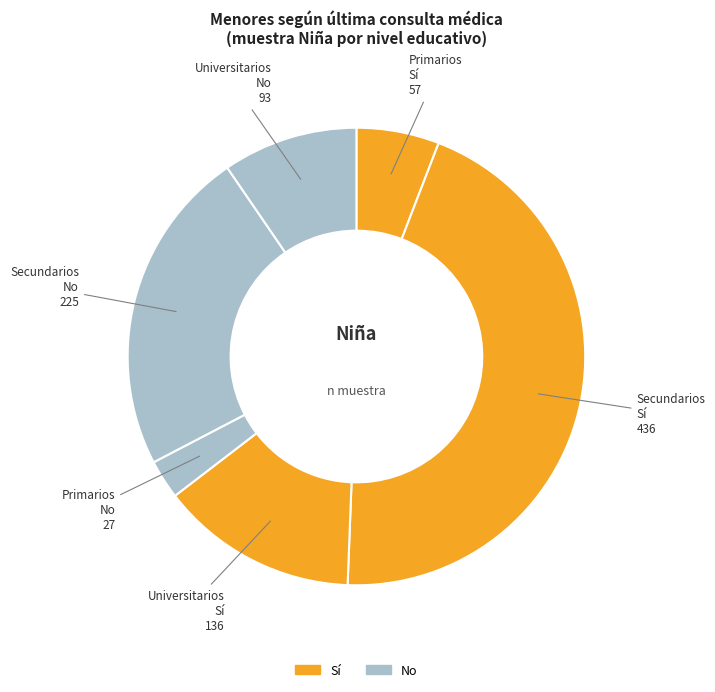

Which category has the biggest portion of the pie?

Secundarios Sí 436